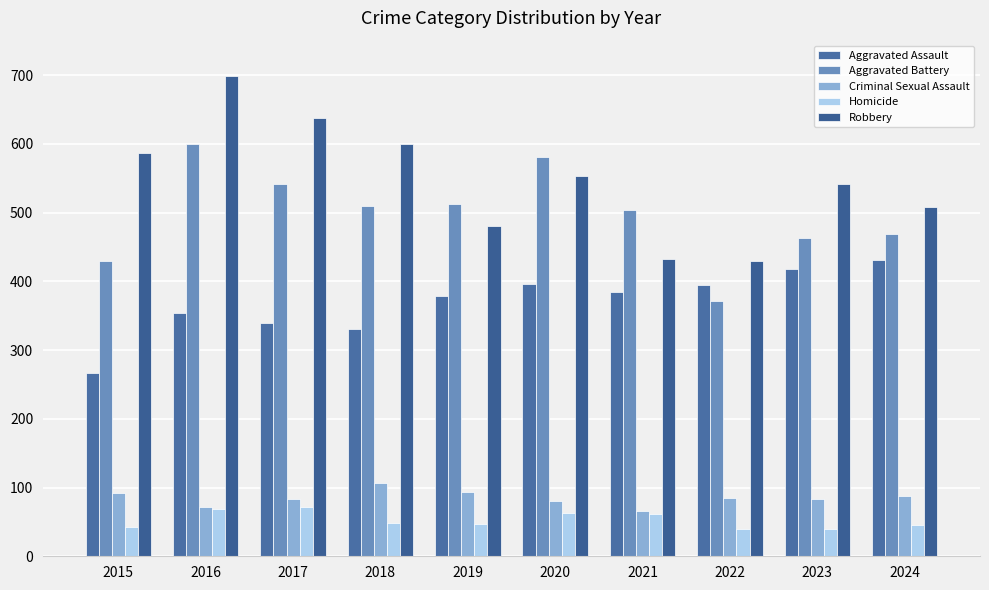

Is the value of Criminal Sexual Assault at 2022 greater than the value of Homicide at 2015?

Yes